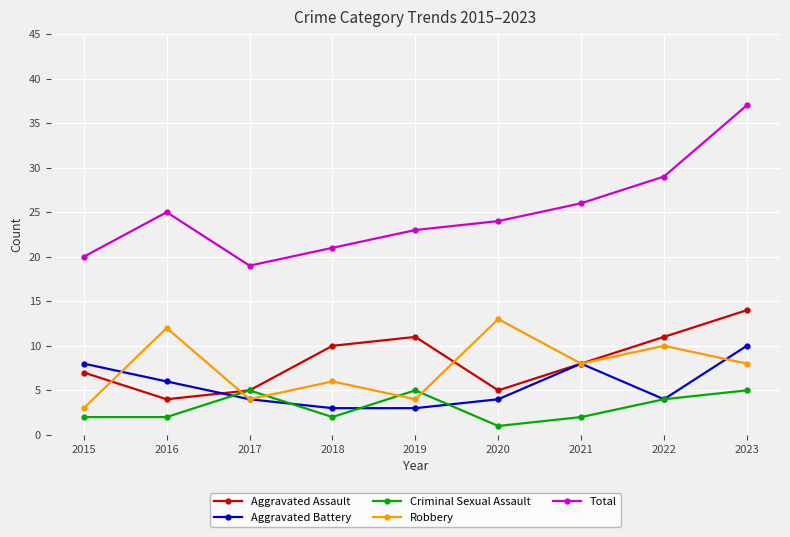

The Criminal Sexual Assault series shows 2 at 2015. True or false?

True